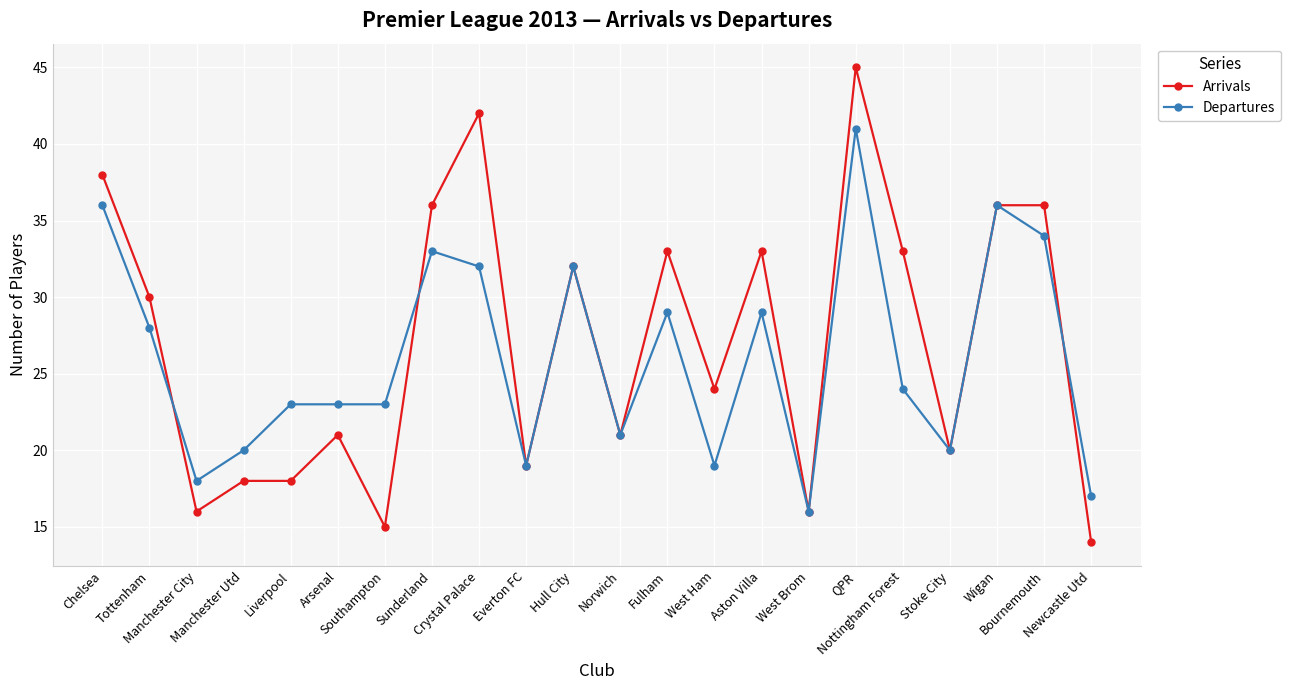

What is the difference between the Departures values at West Ham and Chelsea?

17